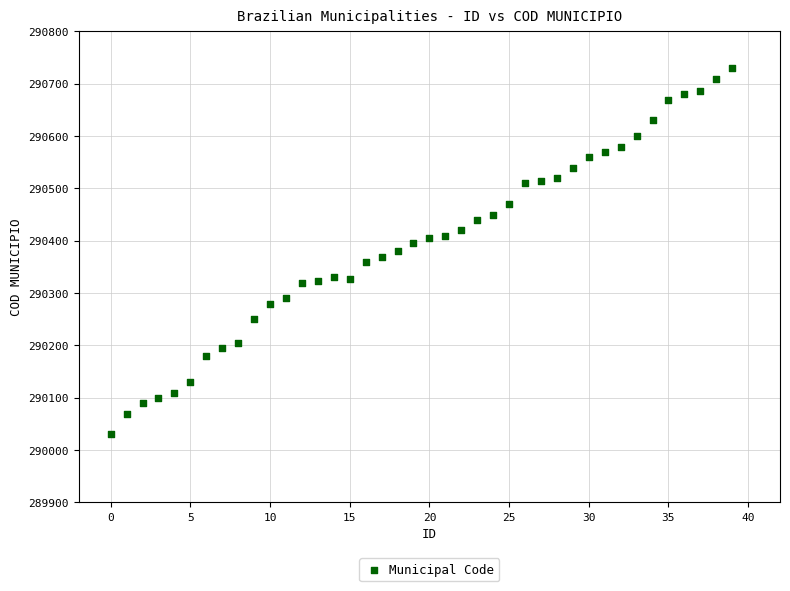

What is the range of Y values (max minus min)?

700